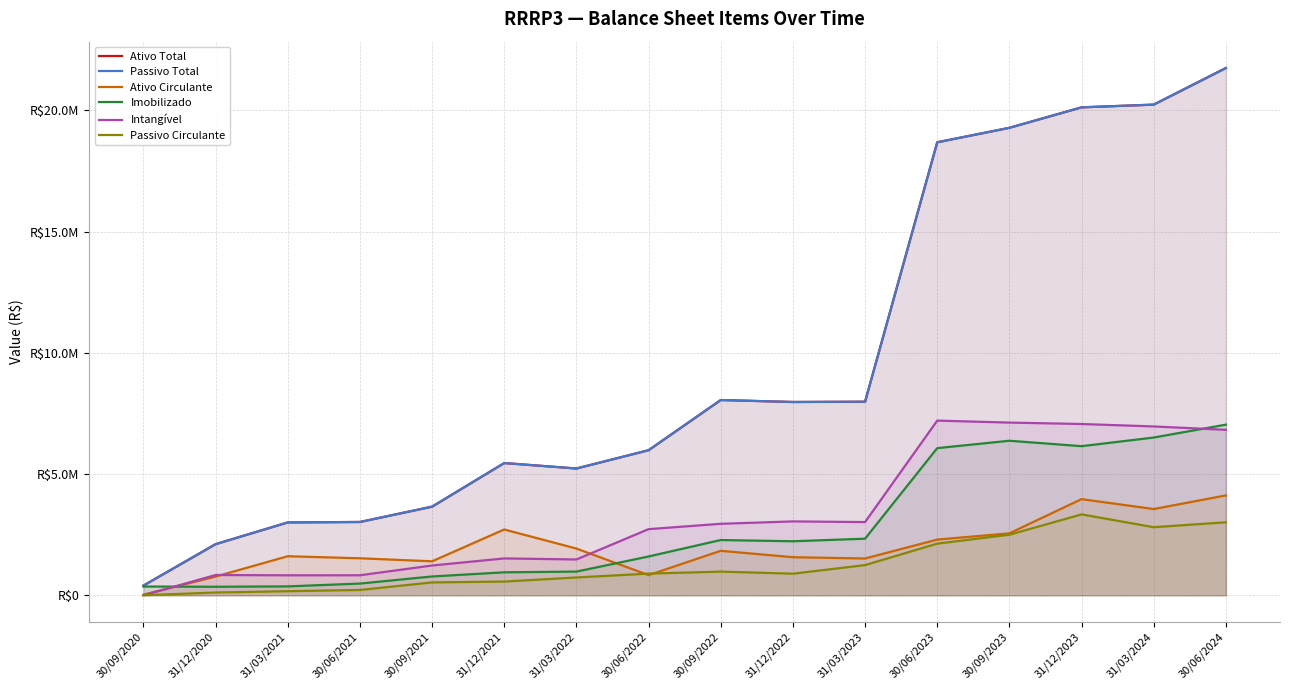

Reading left to right, list all the values displayed in this chart.

Ativo Total: 30/09/2020=400857.0	31/12/2020=2109063.9	31/03/2021=3005430.0	30/06/2021=3023472.1	30/09/2021=3655312.9	31/12/2021=5453481.0	31/03/2022=5228382.2	30/06/2022=5982810.1	30/09/2022=8052021.8	31/12/2022=7971135.0	31/03/2023=7982238.2	30/06/2023=18679351.3	30/09/2023=19276056.6	31/12/2023=20119857.2	31/03/2024=20232347.6	30/06/2024=21740724.2
Passivo Total: 30/09/2020=400857.0	31/12/2020=2109063.9	31/03/2021=3005430.0	30/06/2021=3023472.1	30/09/2021=3655312.9	31/12/2021=5453481.0	31/03/2022=5228382.2	30/06/2022=5982810.1	30/09/2022=8052021.8	31/12/2022=7971135.0	31/03/2023=7982238.2	30/06/2023=18679351.3	30/09/2023=19276056.6	31/12/2023=20119857.2	31/03/2024=20232347.6	30/06/2024=21740724.2
Ativo Circulante: 30/09/2020=27473.0	31/12/2020=771817.0	31/03/2021=1610574.0	30/06/2021=1526432.0	30/09/2021=1401739.0	31/12/2021=2713457.9	31/03/2022=1927014.0	30/06/2022=831722.0	30/09/2022=1834554.0	31/12/2022=1570700.0	31/03/2023=1517336.1	30/06/2023=2297097.0	30/09/2023=2555695.1	31/12/2023=3965496.1	31/03/2024=3556329.0	30/06/2024=4119135.0
Imobilizado: 30/09/2020=361755.0	31/12/2020=351827.0	31/03/2021=367538.0	30/06/2021=483916.0	30/09/2021=776552.0	31/12/2021=948013.0	31/03/2022=977643.0	30/06/2022=1601006.0	30/09/2022=2279039.0	31/12/2022=2228070.9	31/03/2023=2334420.0	30/06/2023=6067999.2	30/09/2023=6372701.2	31/12/2023=6149094.9	31/03/2024=6504949.2	30/06/2024=7036836.9
Intangível: 30/09/2020=786.0	31/12/2020=836897.0	31/03/2021=824580.0	30/06/2021=826075.0	30/09/2021=1228471.0	31/12/2021=1520602.0	31/03/2022=1477071.0	30/06/2022=2727768.1	30/09/2022=2948163.1	31/12/2022=3046391.0	31/03/2023=3018876.9	30/06/2023=7202698.2	30/09/2023=7121205.8	31/12/2023=7062858.8	31/03/2024=6962073.1	30/06/2024=6823422.0
Passivo Circulante: 30/09/2020=3280.0	31/12/2020=114511.0	31/03/2021=169550.0	30/06/2021=219899.0	30/09/2021=531588.0	31/12/2021=566863.0	31/03/2022=735275.0	30/06/2022=894669.0	30/09/2022=976450.0	31/12/2022=891485.0	31/03/2023=1245364.0	30/06/2023=2131263.0	30/09/2023=2498052.1	31/12/2023=3336511.0	31/03/2024=2807996.9	30/06/2024=3010782.0